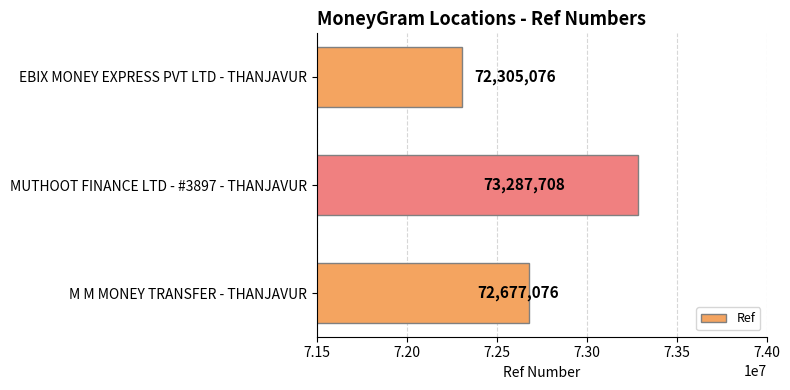

Does the chart contain stacked bars?

No